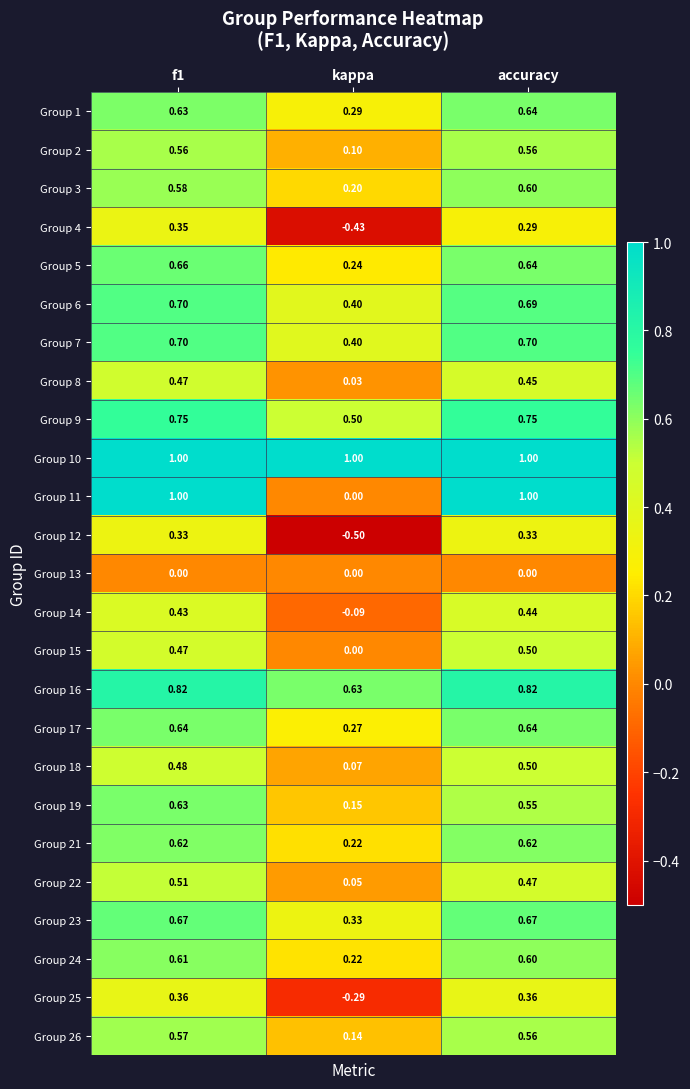

Which category has the highest value in the Group 14 series?

accuracy